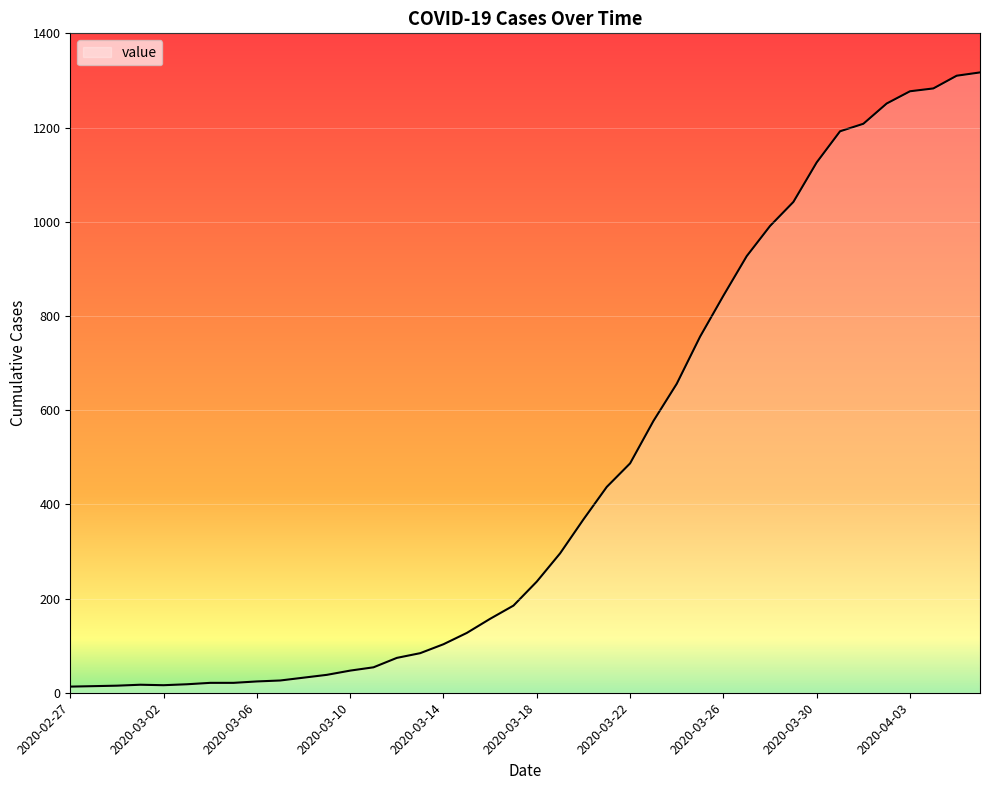

What is the difference between the maximum and minimum values?

1304